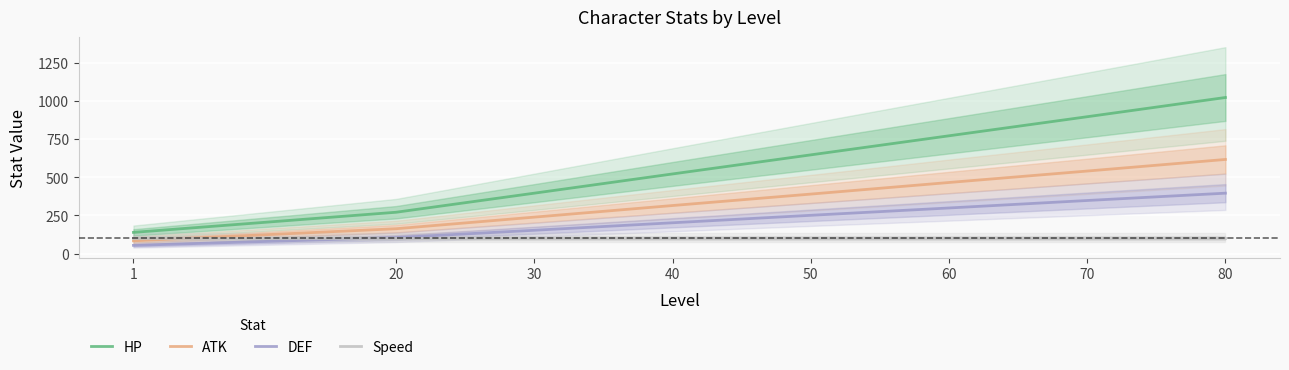

Which series has the largest total across all categories?

HP